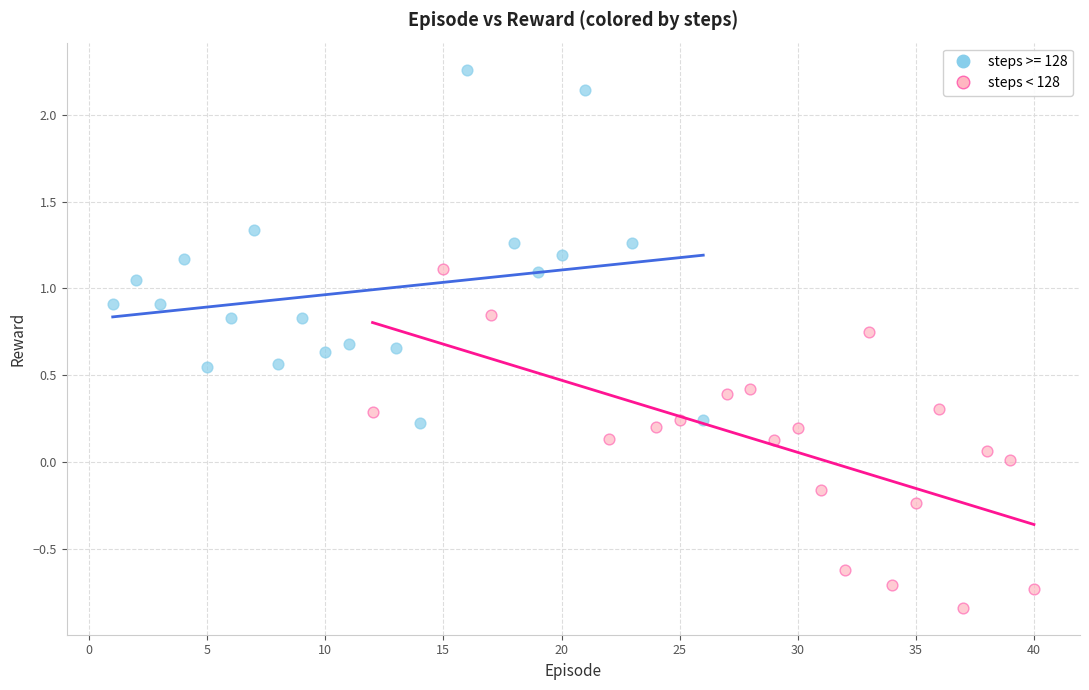

Which series has the largest Y range (max minus min)?

steps >= 128